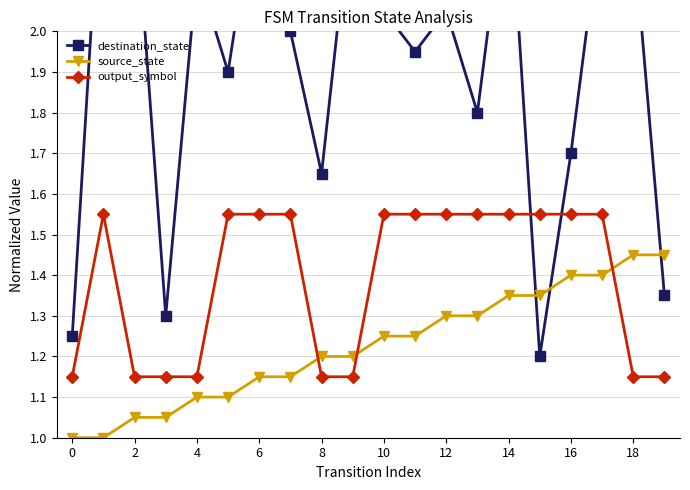

Is the value of output_symbol at 14 greater than the value of source_state at 14?

Yes